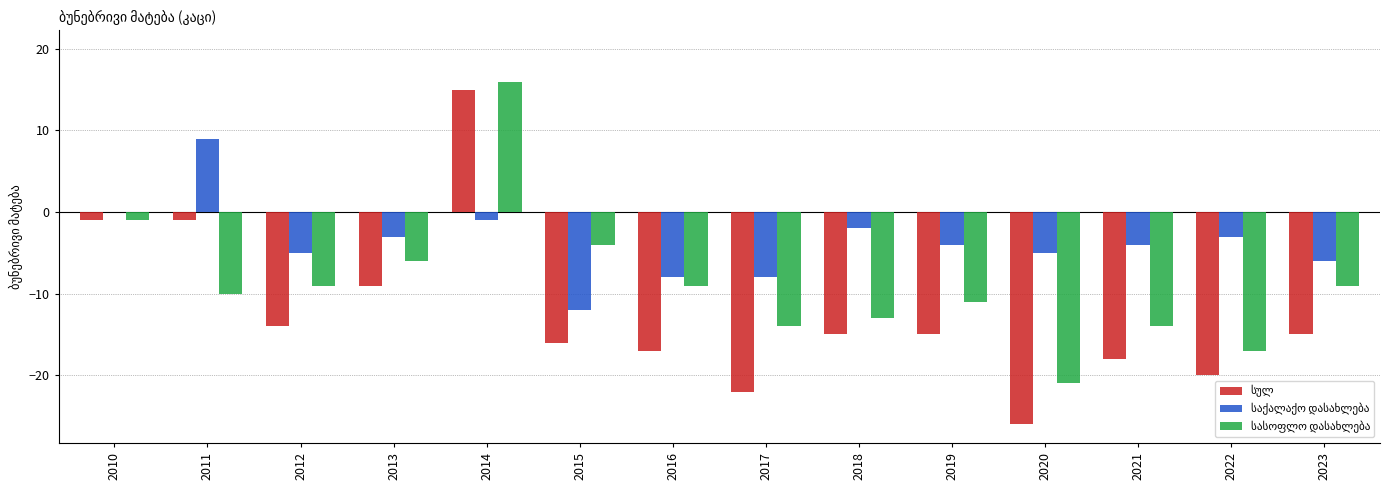

At which category is the sum across all series the highest?

2014